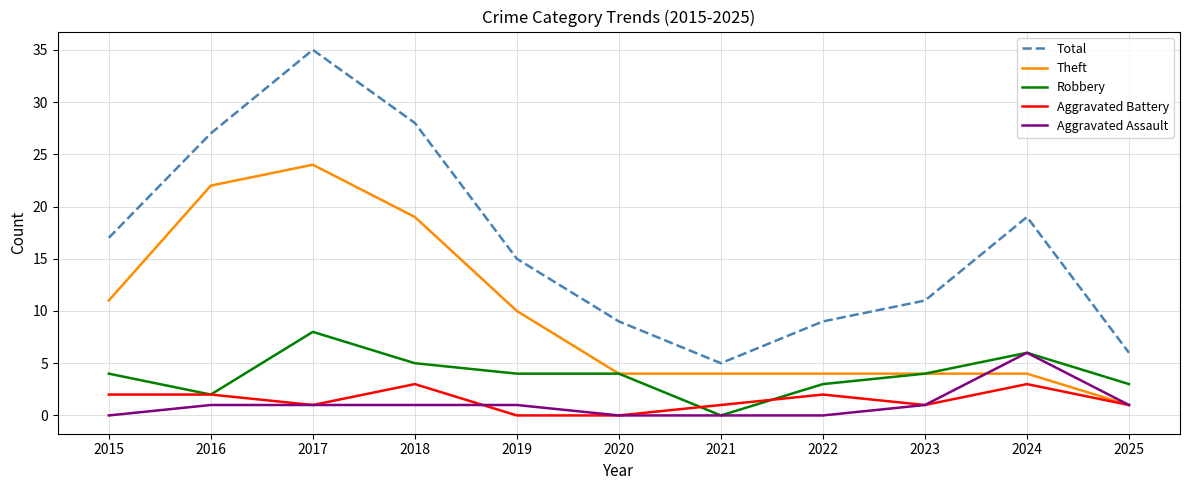

Count the number of categories in the chart.

11